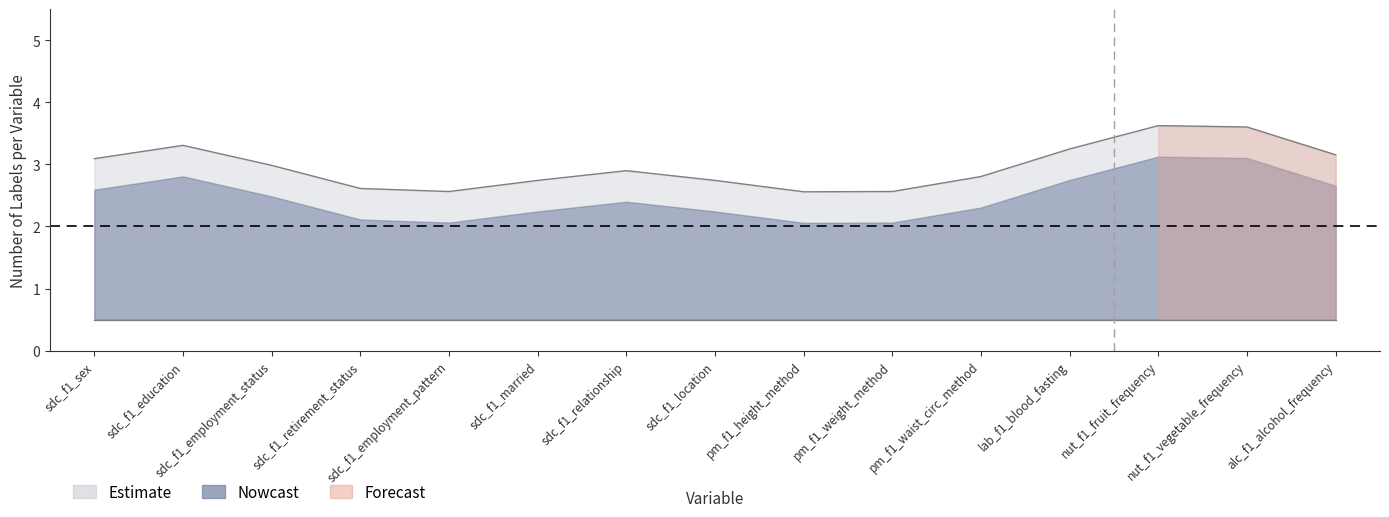

After their last crossing, which series has the higher values: forecast_upper or variable_counts?

forecast_upper